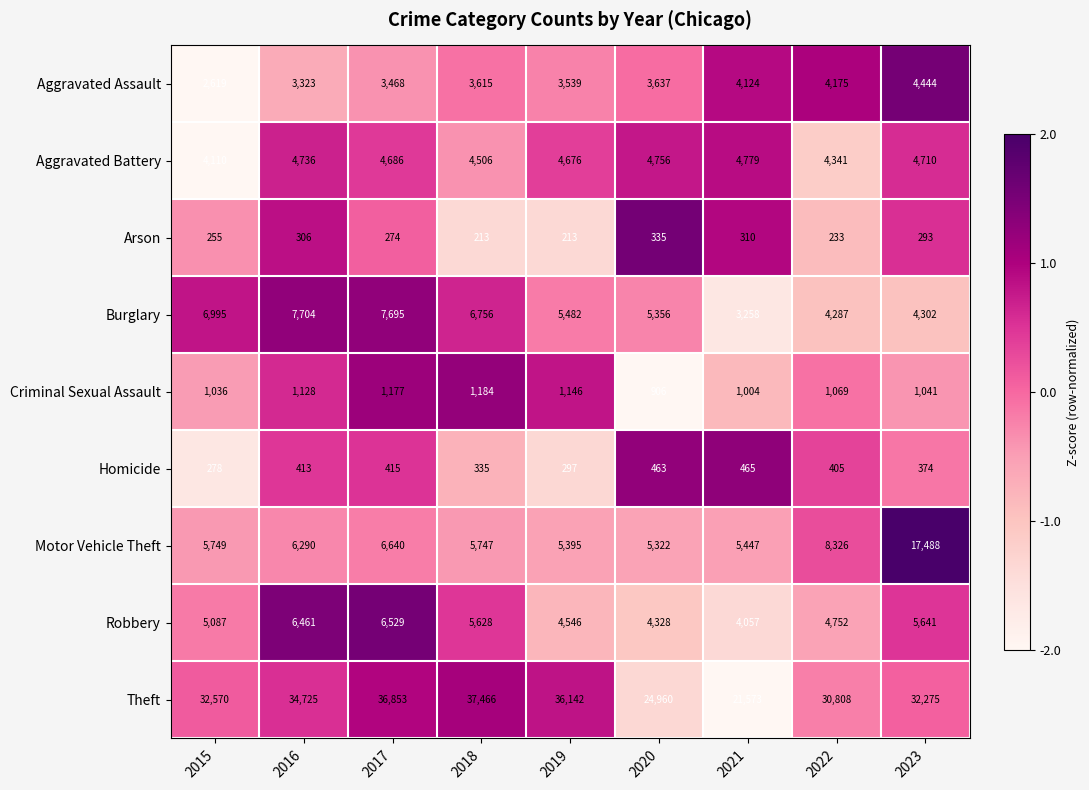

Count the number of data series in this chart.

9